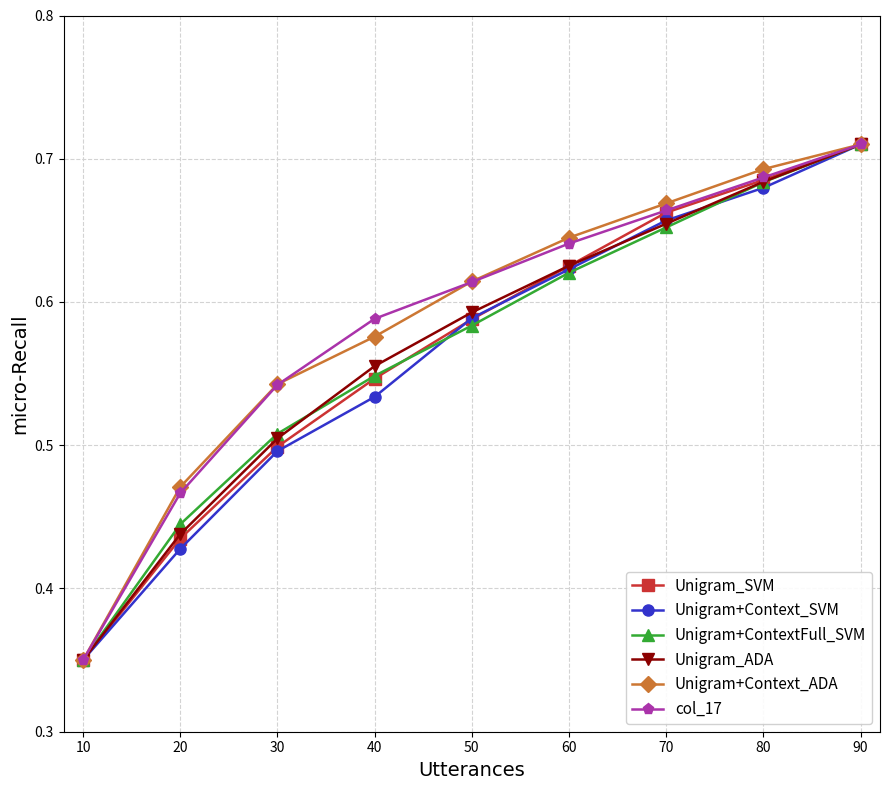

What is the total value across all series at 20?

2.7